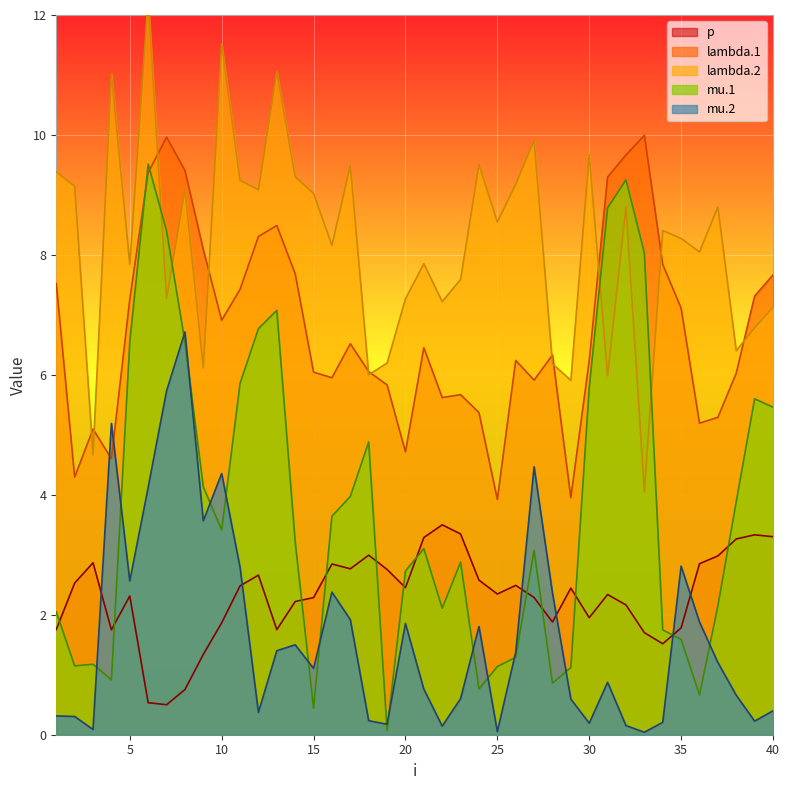

At which category does the chart reach its peak across all series?

6